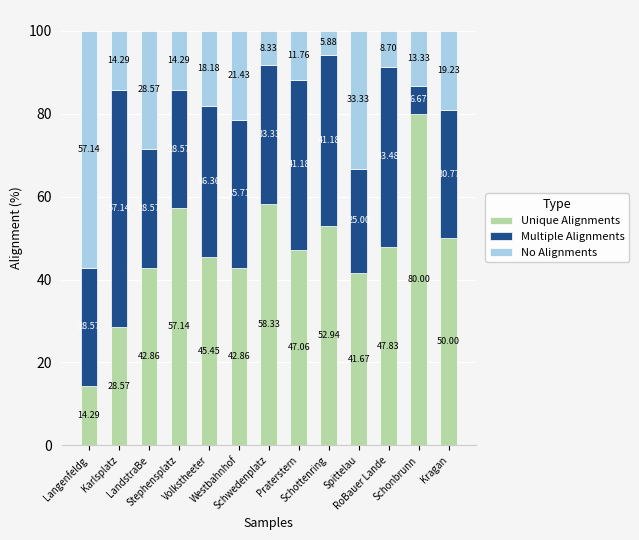

What is the difference between the second highest and second lowest values in the Unique Alignments series?

29.8